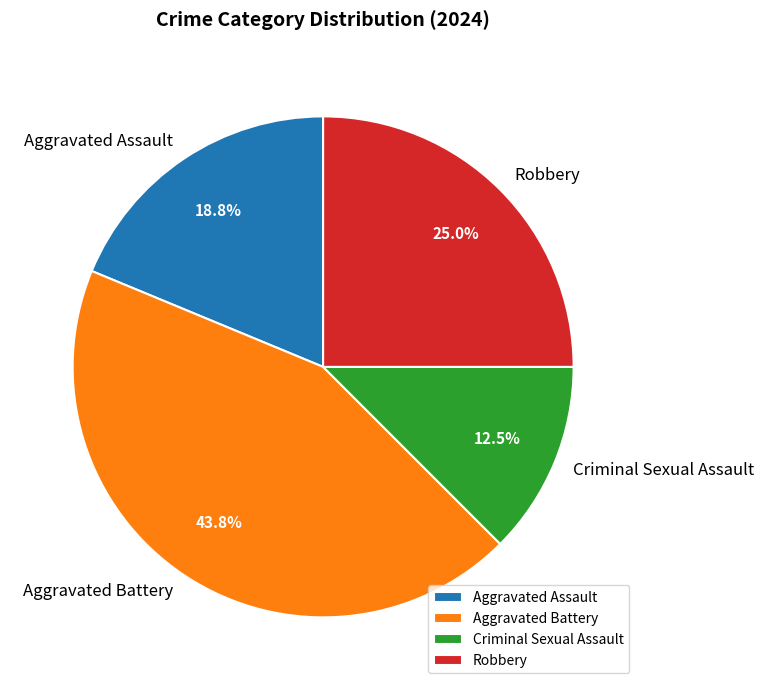

How much of the chart is everything except Robbery?

75.0%